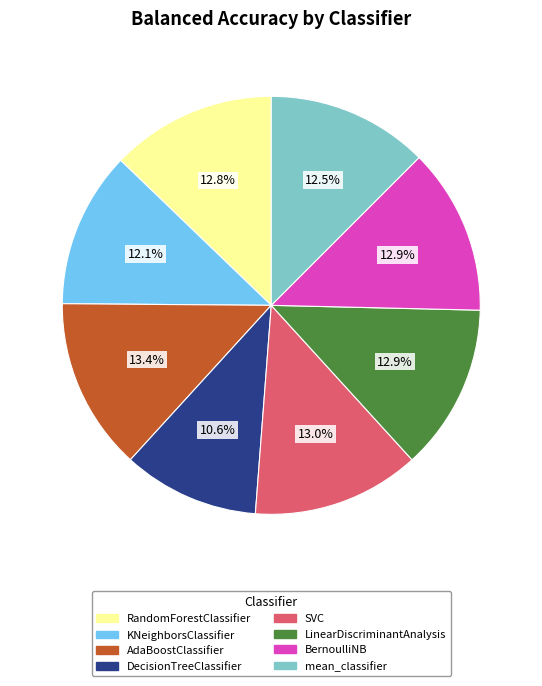

How much of the chart is everything except SVC?

87.0%